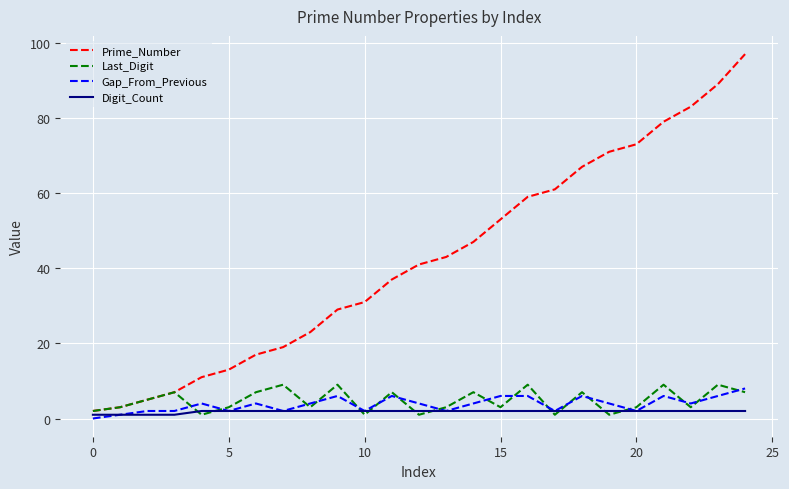

Which series has the widest spread of values?

Prime_Number